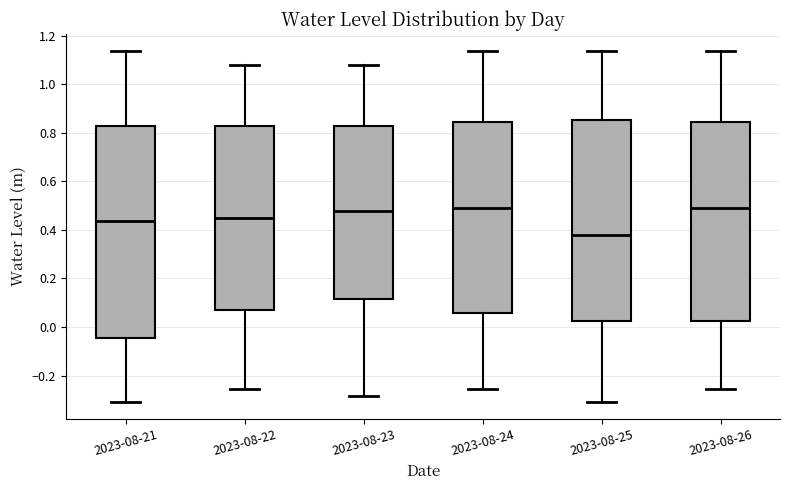

Reading left to right, transcribe this box plot: for each box, give where its median line is, the range the box spans, and where its two whiskers end, as read against the y-axis. The values are not printed on the chart, so give them approximately, as read against the axis.

2023-08-21: median 0.44, box -0.04 to 0.82, whiskers -0.30 to 1.14
2023-08-22: median 0.44, box 0.08 to 0.82, whiskers -0.26 to 1.08
2023-08-23: median 0.48, box 0.12 to 0.82, whiskers -0.28 to 1.08
2023-08-24: median 0.50, box 0.06 to 0.84, whiskers -0.26 to 1.14
2023-08-25: median 0.38, box 0.02 to 0.86, whiskers -0.30 to 1.14
2023-08-26: median 0.50, box 0.02 to 0.84, whiskers -0.26 to 1.14